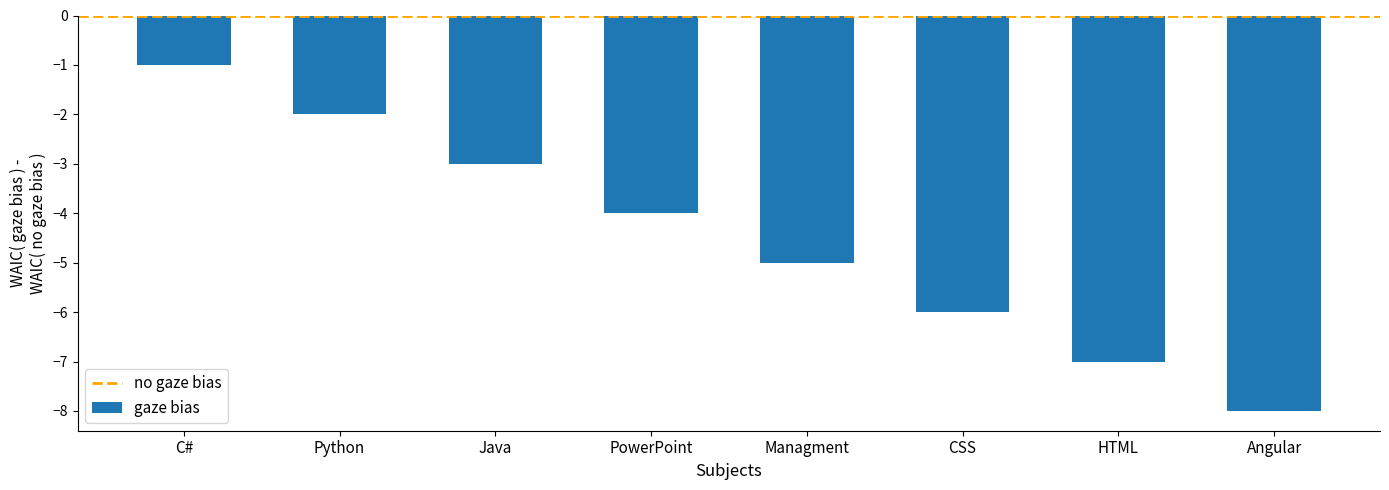

What is the sum of the values at PowerPoint and C#?

-5